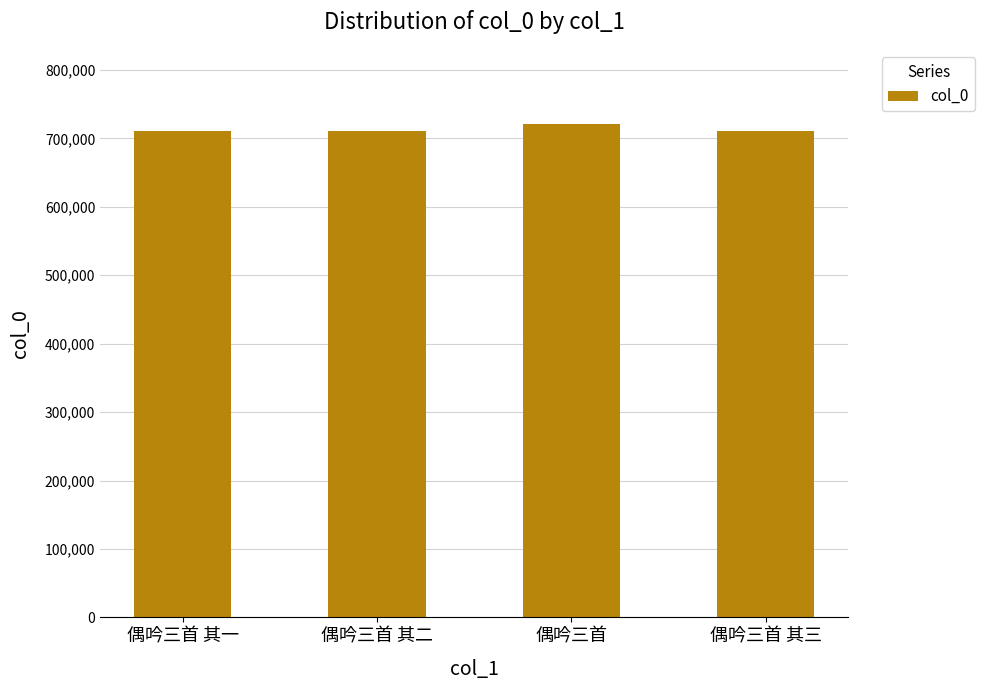

Which has a higher value, 偶吟三首 其三 or 偶吟三首?

偶吟三首